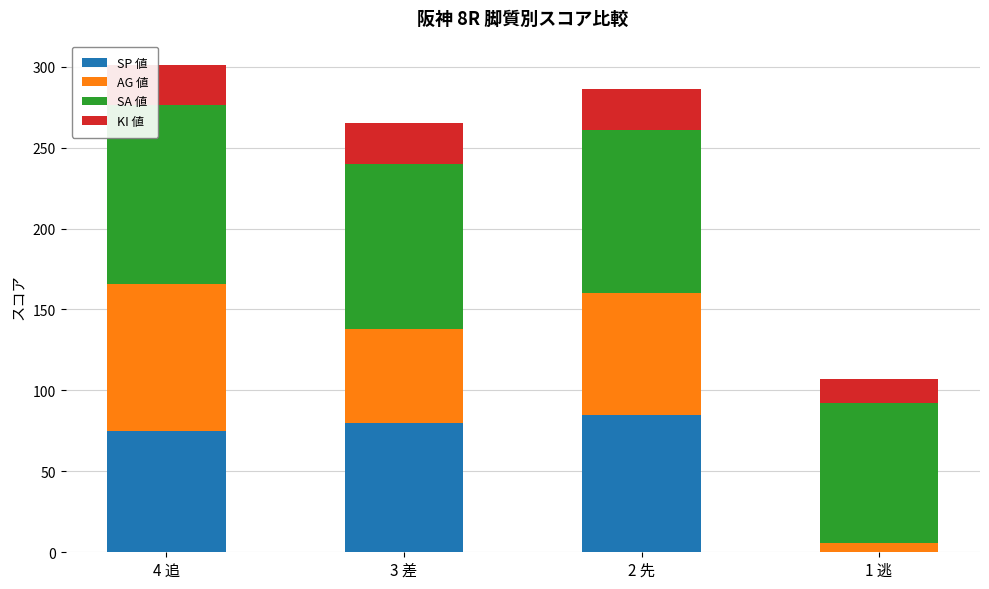

How many data points does each series have?

4